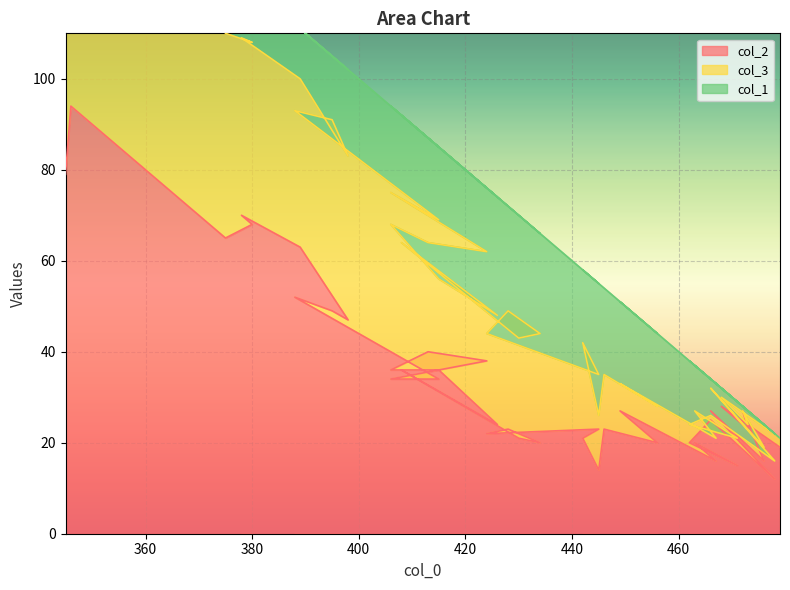

At which category does col_1 reach its first local peak?

473